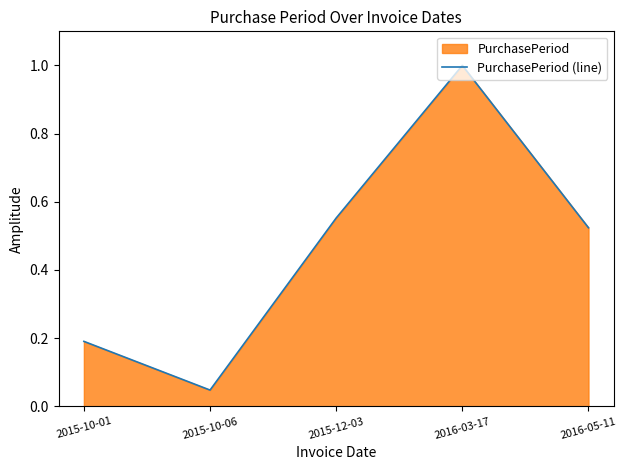

What is the label of the 4th point from the right?

2015-10-06